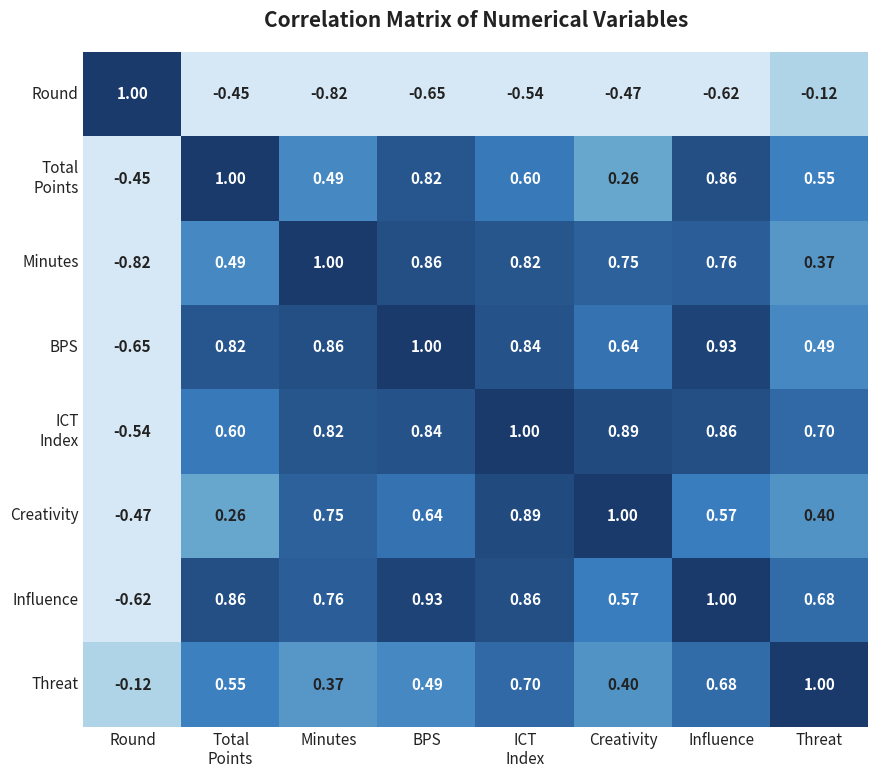

At which label does Threat reach its peak?

Threat